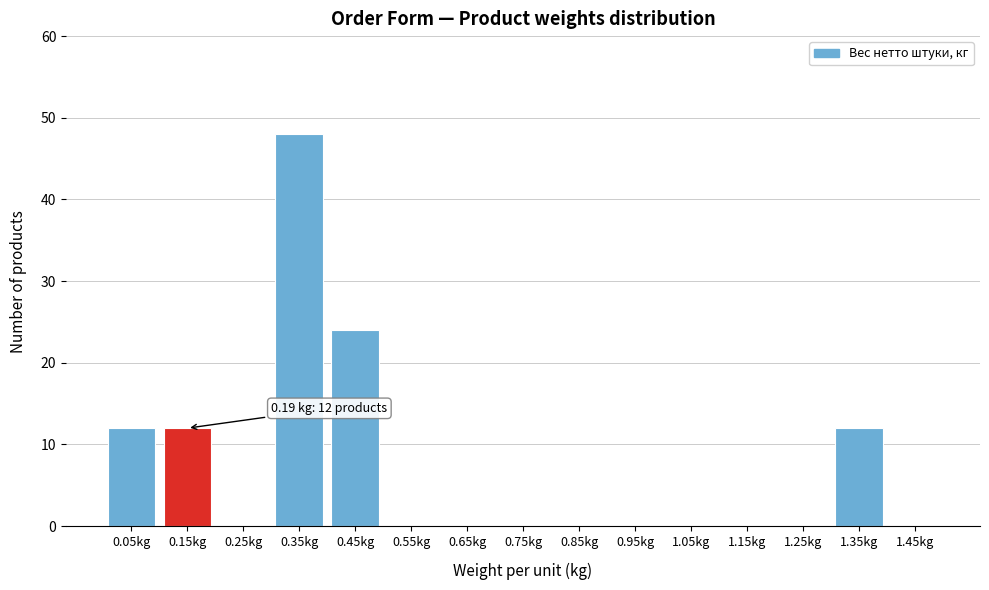

Reading right to left, list all the values displayed in this chart.

1.45kg=0	1.35kg=12	1.25kg=0	1.15kg=0	1.05kg=0	0.95kg=0	0.85kg=0	0.75kg=0	0.65kg=0	0.55kg=0	0.45kg=24	0.35kg=48	0.25kg=0	0.15kg=12	0.05kg=12